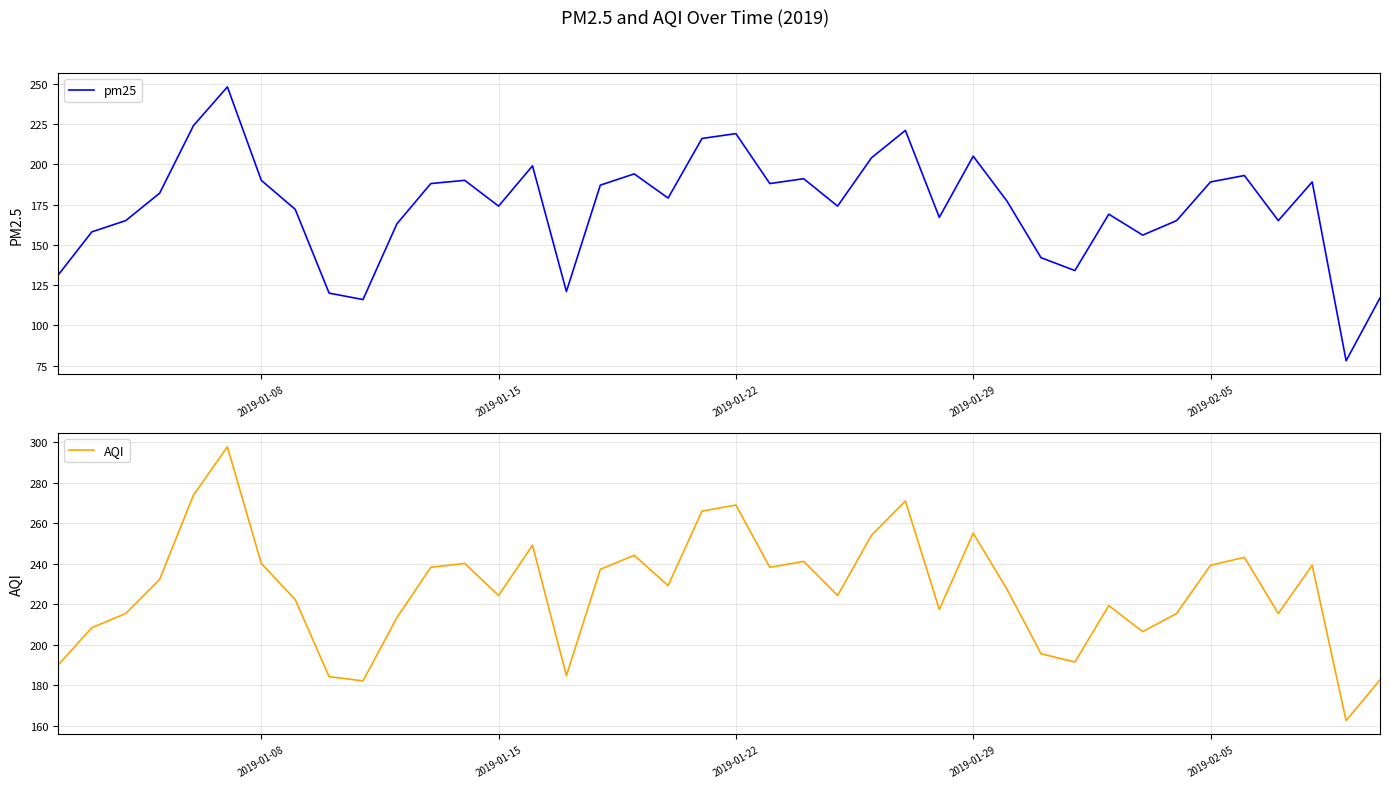

How many values in the AQI series exceed 229?

20